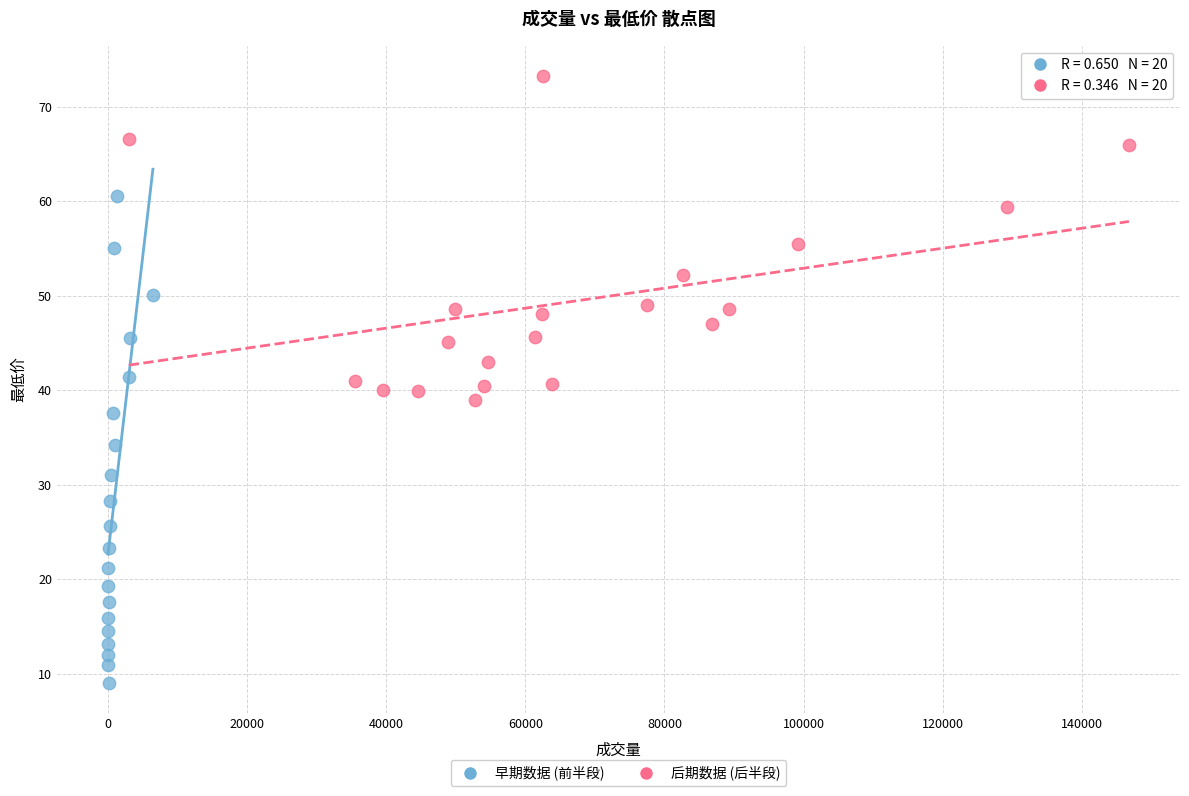

Which series has the largest Y range (max minus min)?

早期数据 (前半段)